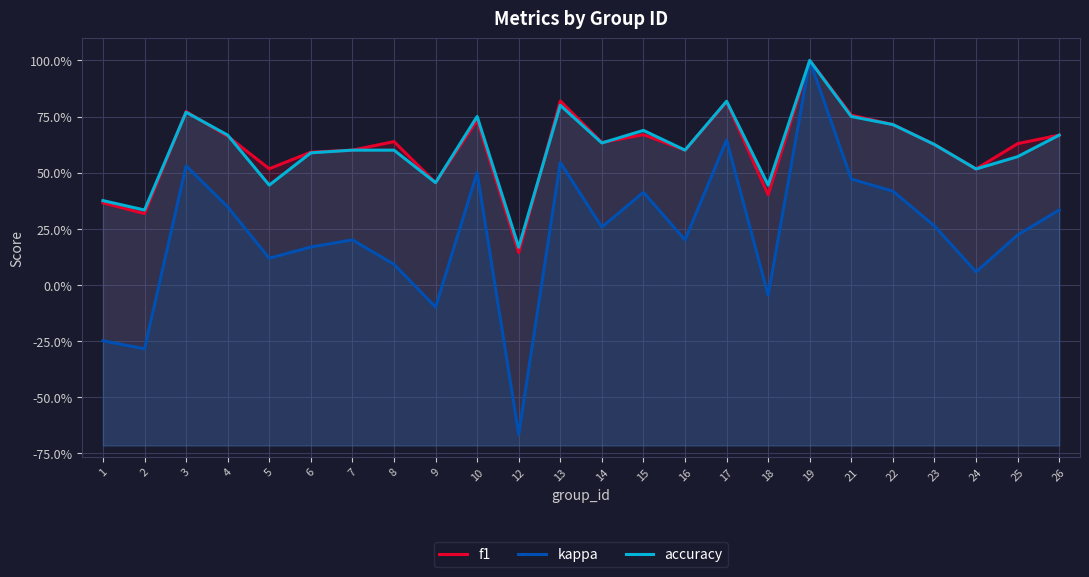

Reading left to right, what are all the values shown in this chart?

f1: 1=0.4	2=0.3	3=0.8	4=0.7	5=0.5	6=0.6	7=0.6	8=0.6	9=0.5	10=0.7	12=0.1	13=0.8	14=0.6	15=0.7	16=0.6	17=0.8	18=0.4	19=1.0	21=0.8	22=0.7	23=0.6	24=0.5	25=0.6	26=0.7
kappa: 1=-0.2	2=-0.3	3=0.5	4=0.3	5=0.1	6=0.2	7=0.2	8=0.1	9=-0.1	10=0.5	12=-0.7	13=0.5	14=0.3	15=0.4	16=0.2	17=0.6	18=-0.0	19=1.0	21=0.5	22=0.4	23=0.3	24=0.1	25=0.2	26=0.3
accuracy: 1=0.4	2=0.3	3=0.8	4=0.7	5=0.4	6=0.6	7=0.6	8=0.6	9=0.5	10=0.8	12=0.2	13=0.8	14=0.6	15=0.7	16=0.6	17=0.8	18=0.4	19=1.0	21=0.8	22=0.7	23=0.6	24=0.5	25=0.6	26=0.7